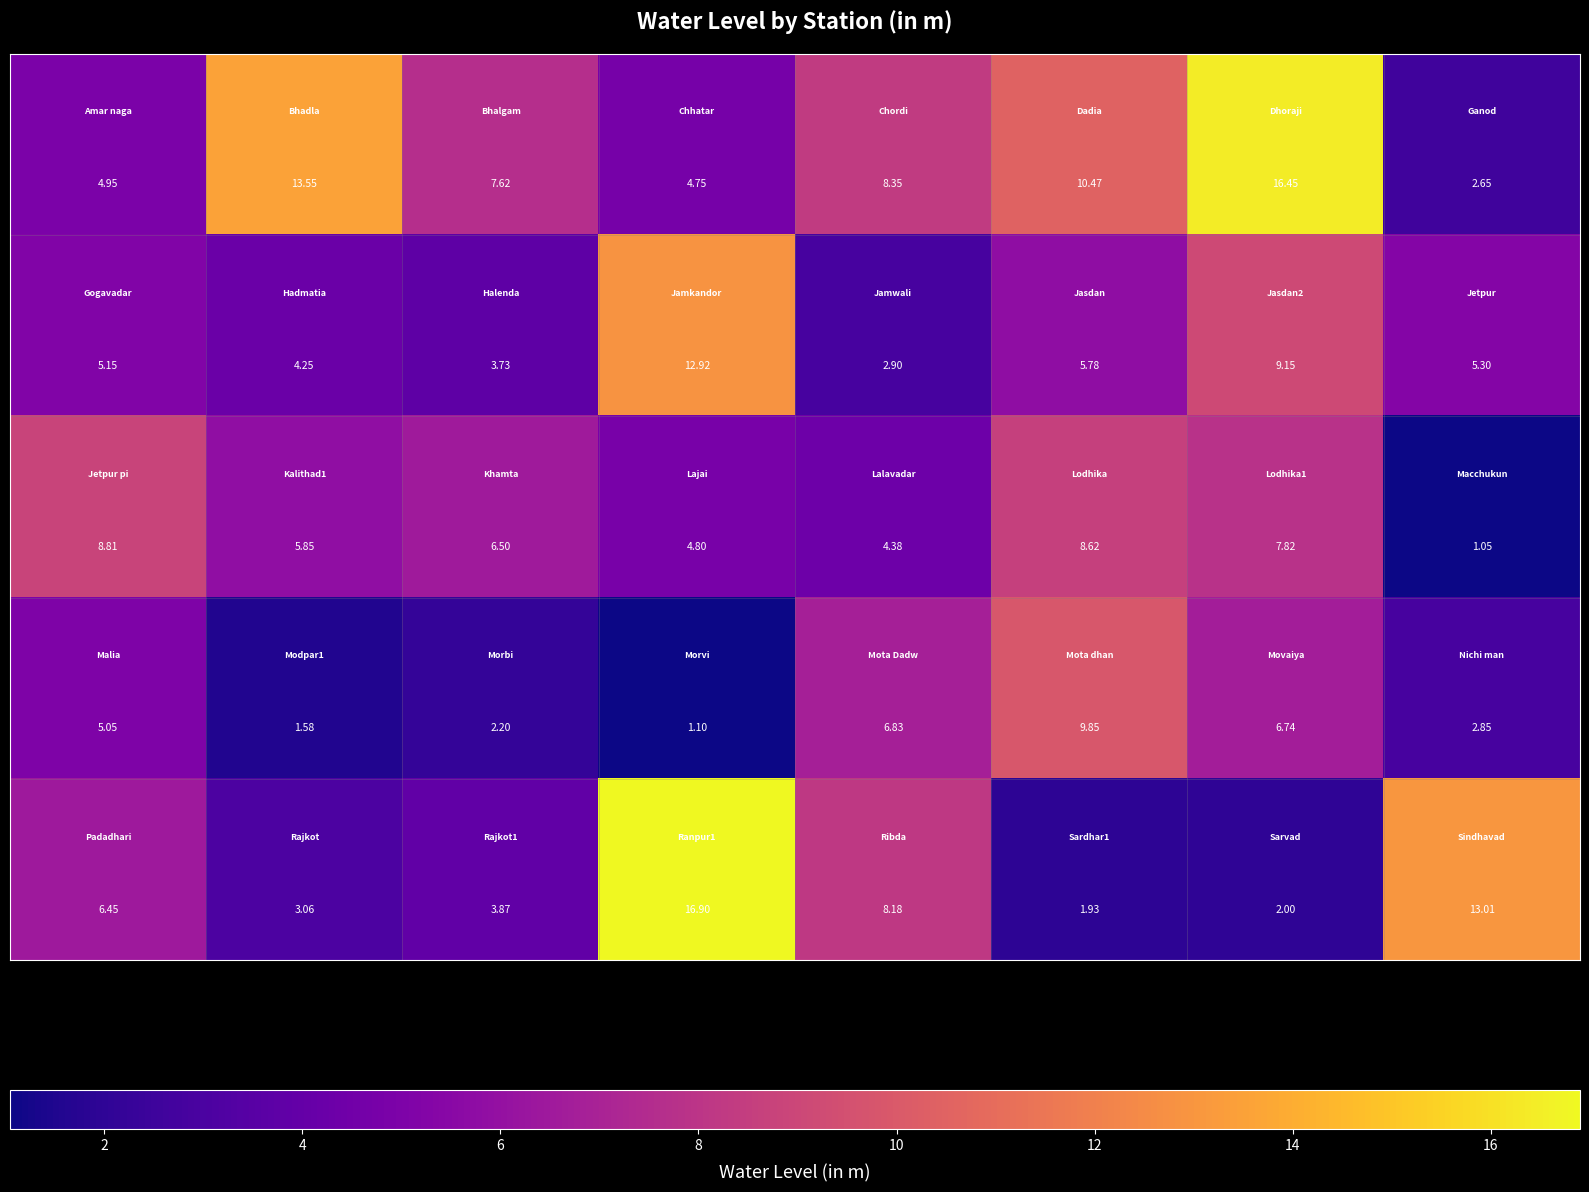

How many categories are shown in the chart?

8